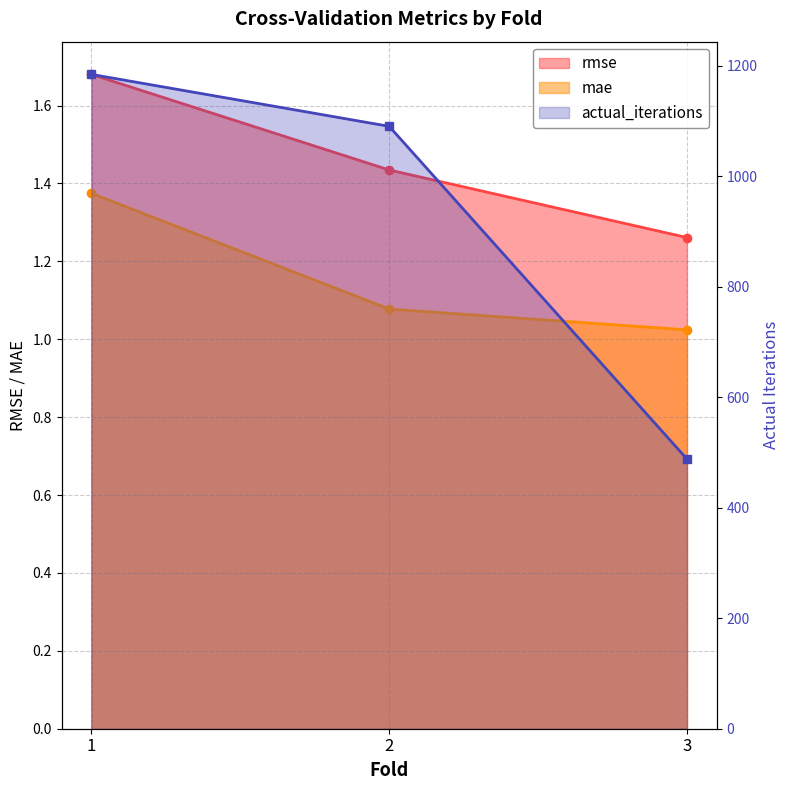

What is the difference between the second highest and minimum values in the actual_iterations series?

602.0